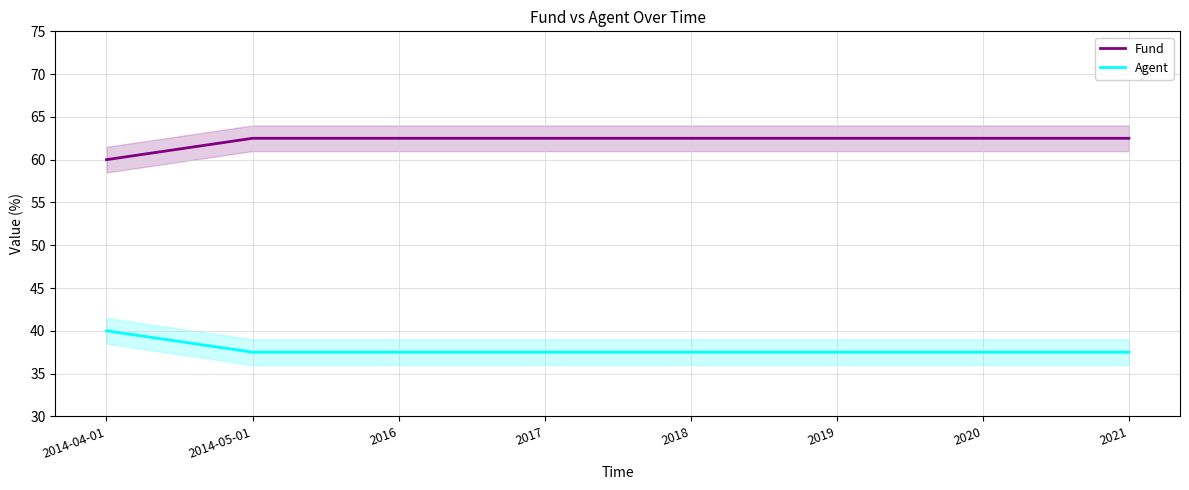

What is the difference between the second highest and minimum values in the Fund series?

2.5